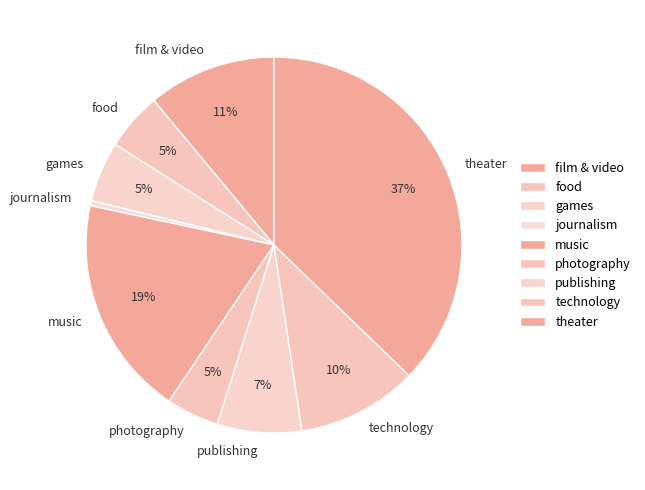

Is the sum of journalism and publishing greater than half?

No